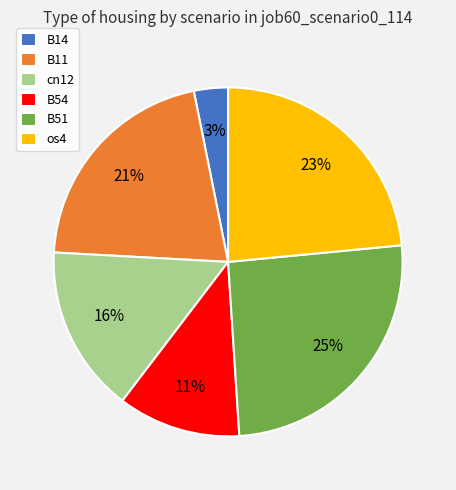

Is the sum of B11 and cn12 greater than half?

No